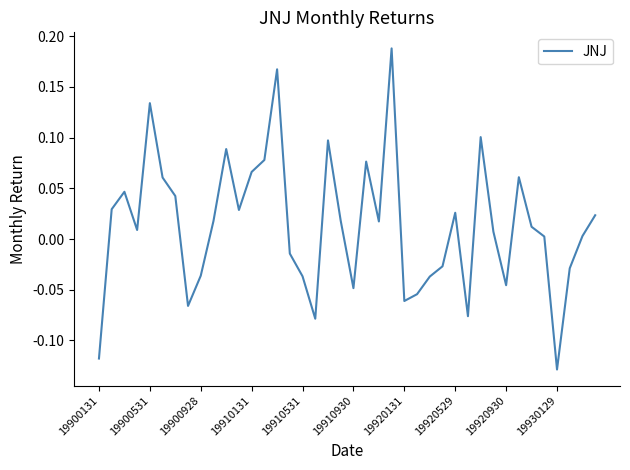

Reading right to left, extract all data points from this chart.

0.0	0.0	-0.0	-0.1	0.0	0.0	0.1	-0.0	0.0	0.1	-0.1	0.0	-0.0	-0.0	-0.1	-0.1	0.2	0.0	0.1	-0.0	0.0	0.1	-0.1	-0.0	-0.0	0.2	0.1	0.1	0.0	0.1	0.0	-0.0	-0.1	0.0	0.1	0.1	0.0	0.0	0.0	-0.1